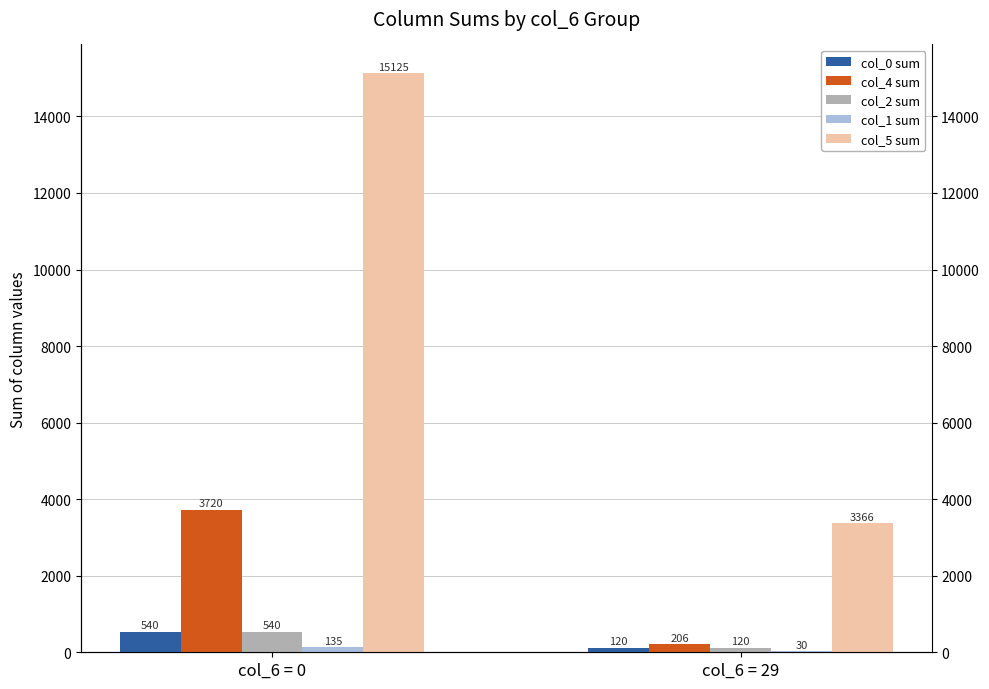

Which series has the widest spread of values?

col_5 sum